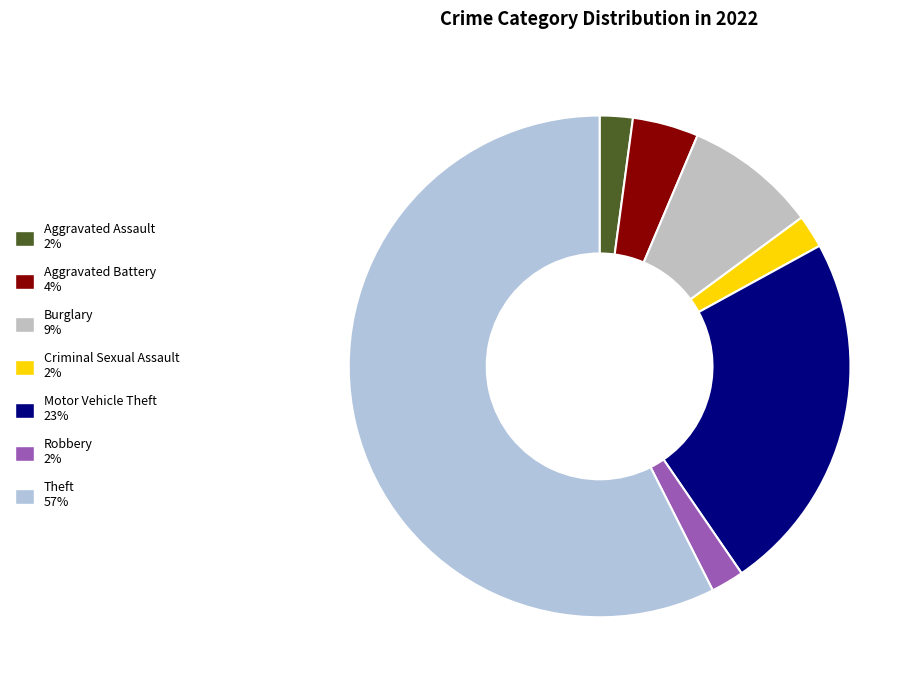

Does Aggravated Assault represent more than half of the total?

No